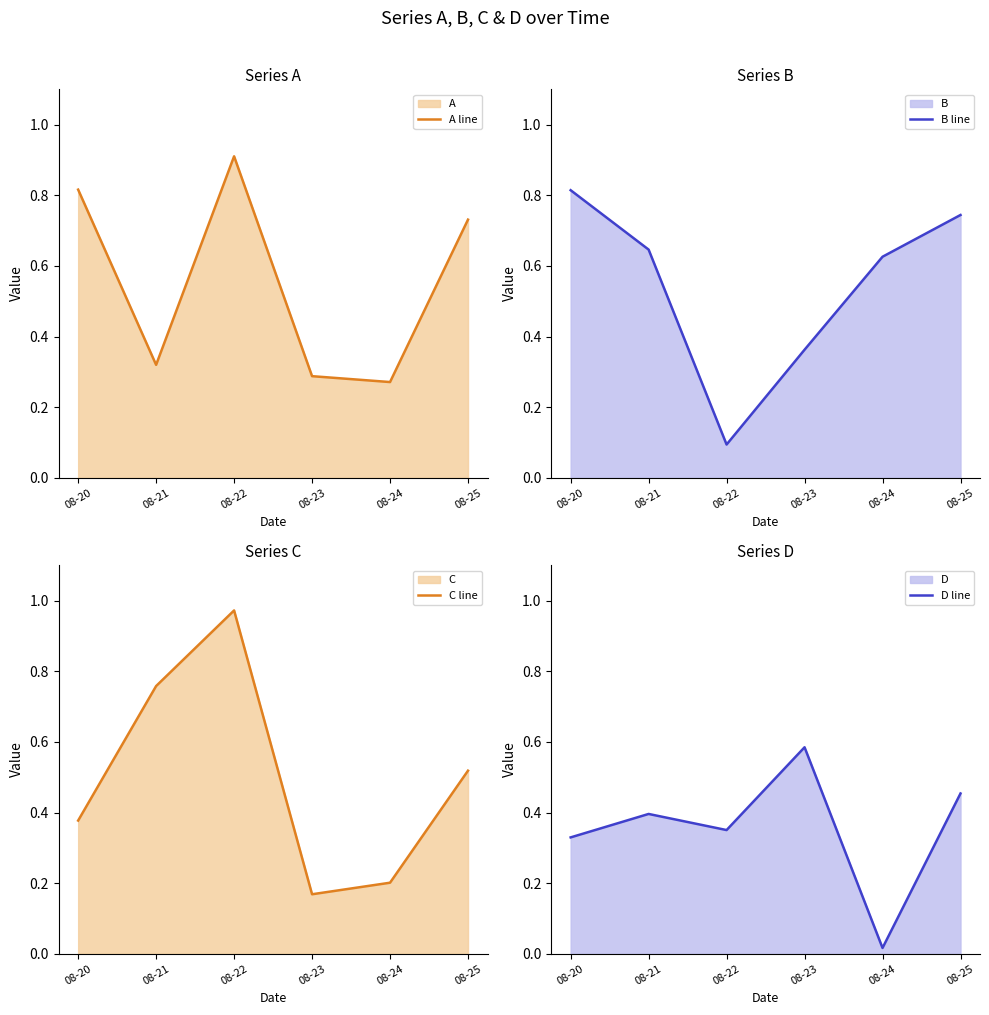

Which series has the largest range (max minus min)?

C line